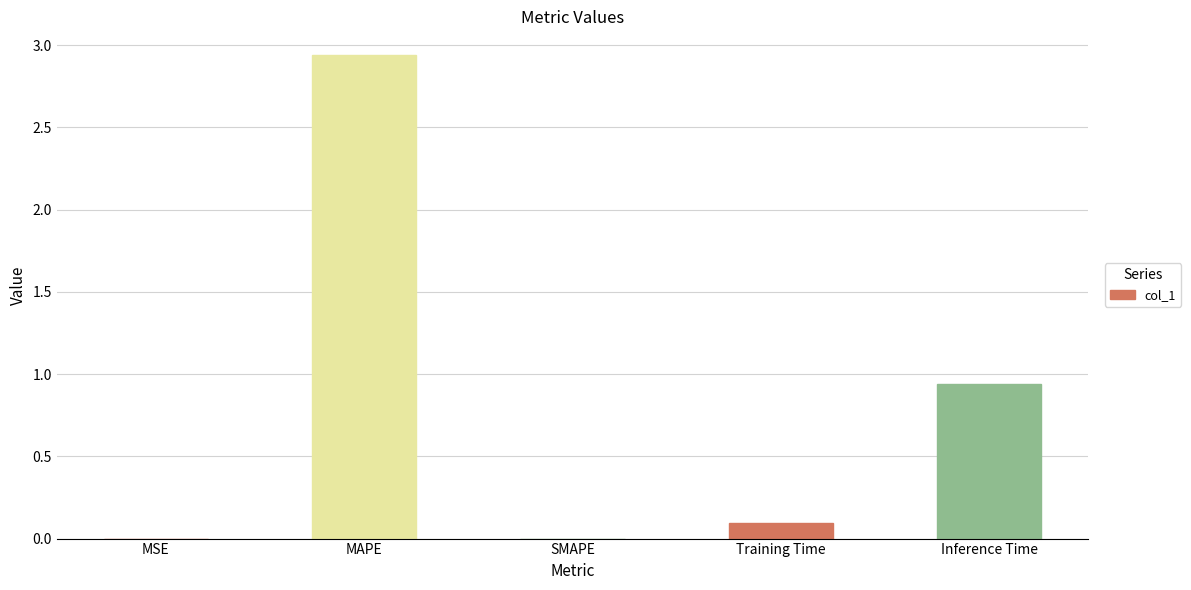

The value at SMAPE is 0.0. True or false?

True